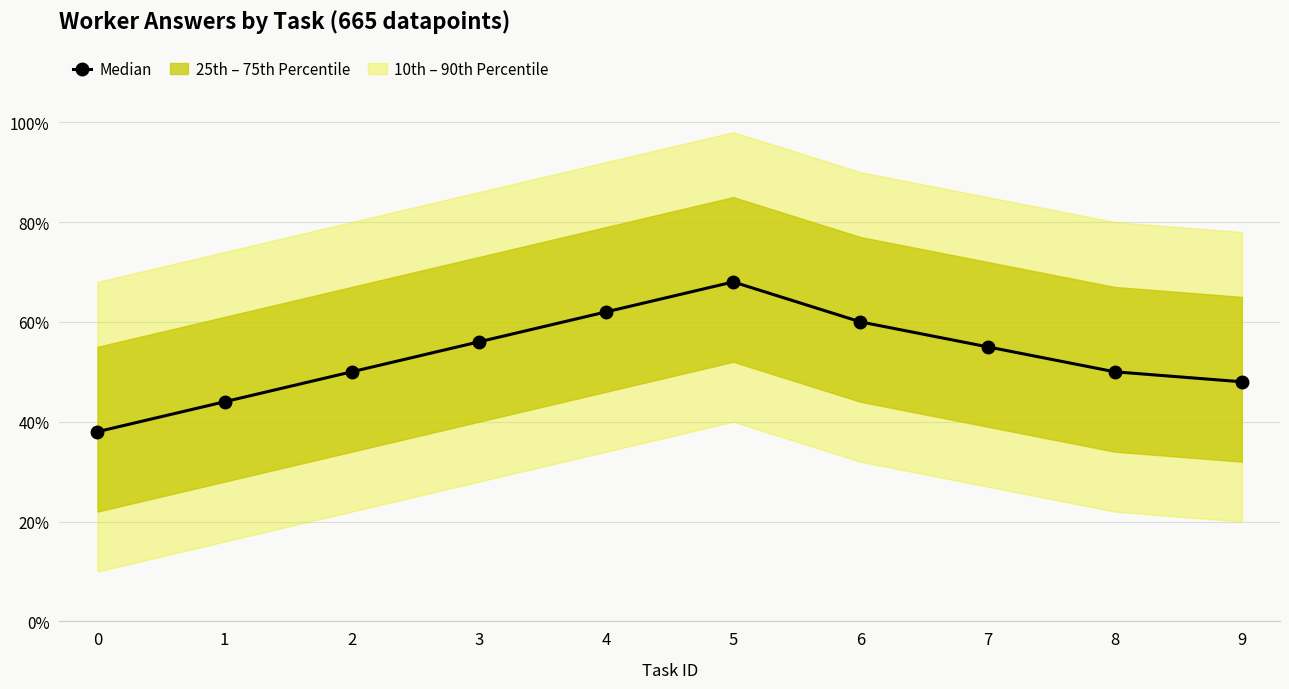

Reading right to left, what are all the values shown in this chart?

9=0.5	8=0.5	7=0.6	6=0.6	5=0.7	4=0.6	3=0.6	2=0.5	1=0.4	0=0.4